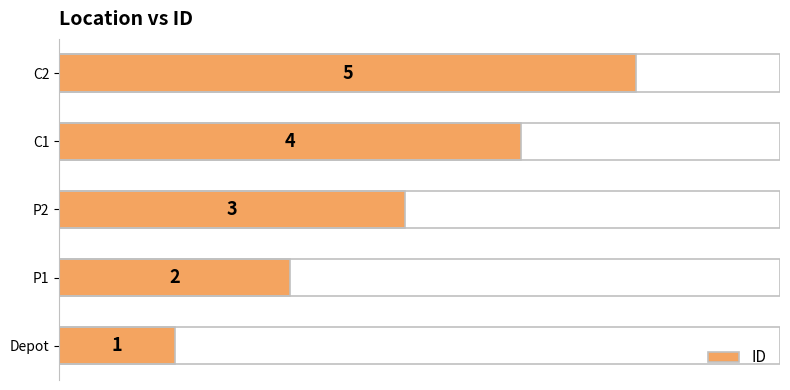

Are the bars horizontal?

Yes